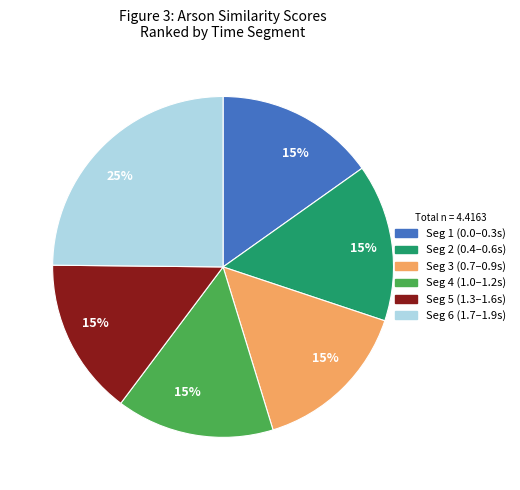

To the nearest percent, what is the average slice percentage?

17%